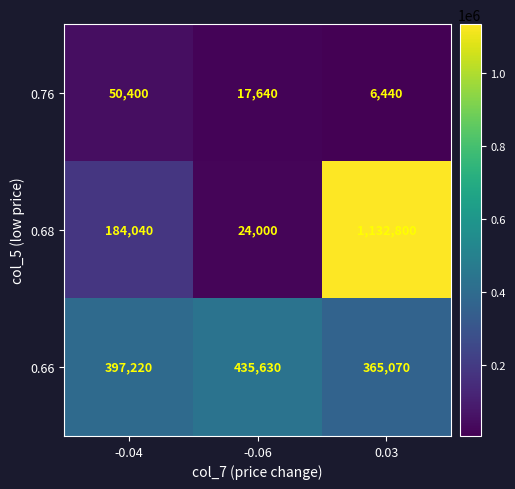

How many series are shown in this chart?

3